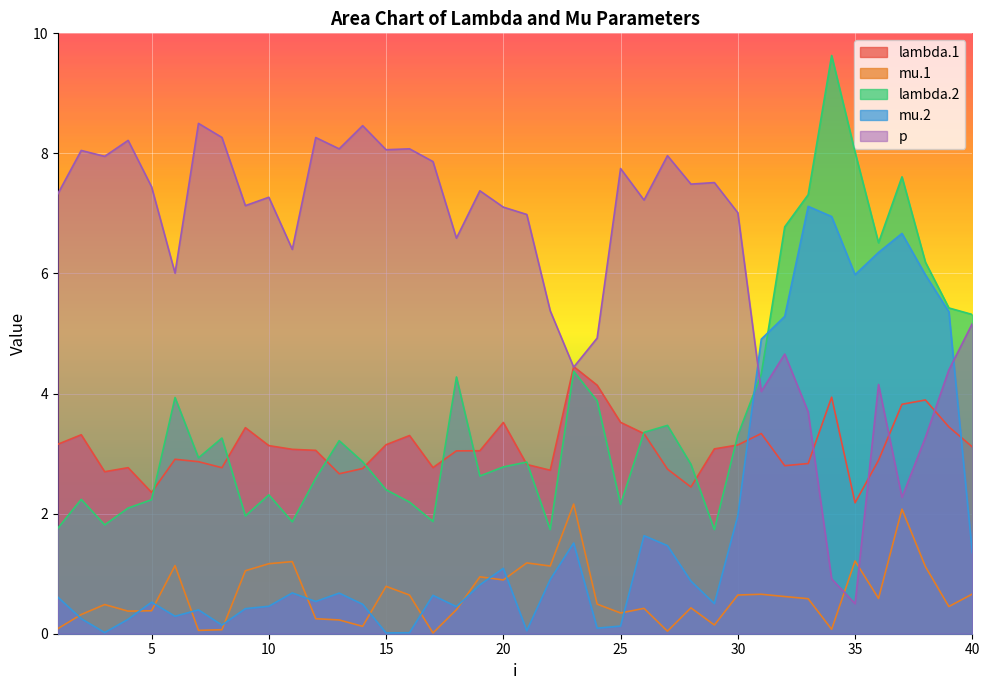

How many categories are shown in the chart?

40